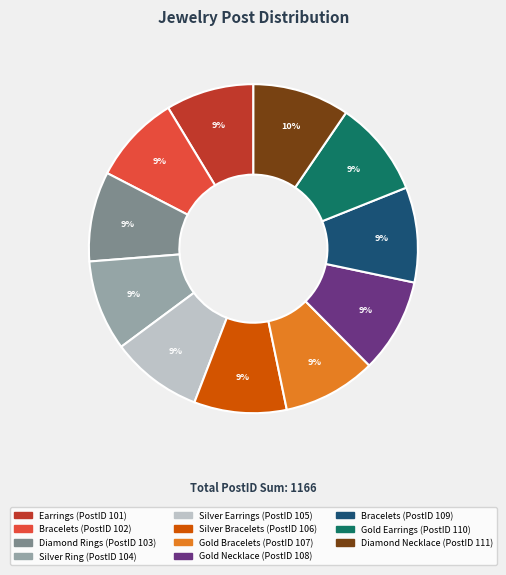

To the nearest percent, what is the difference between the largest and smallest slice percentages?

1%